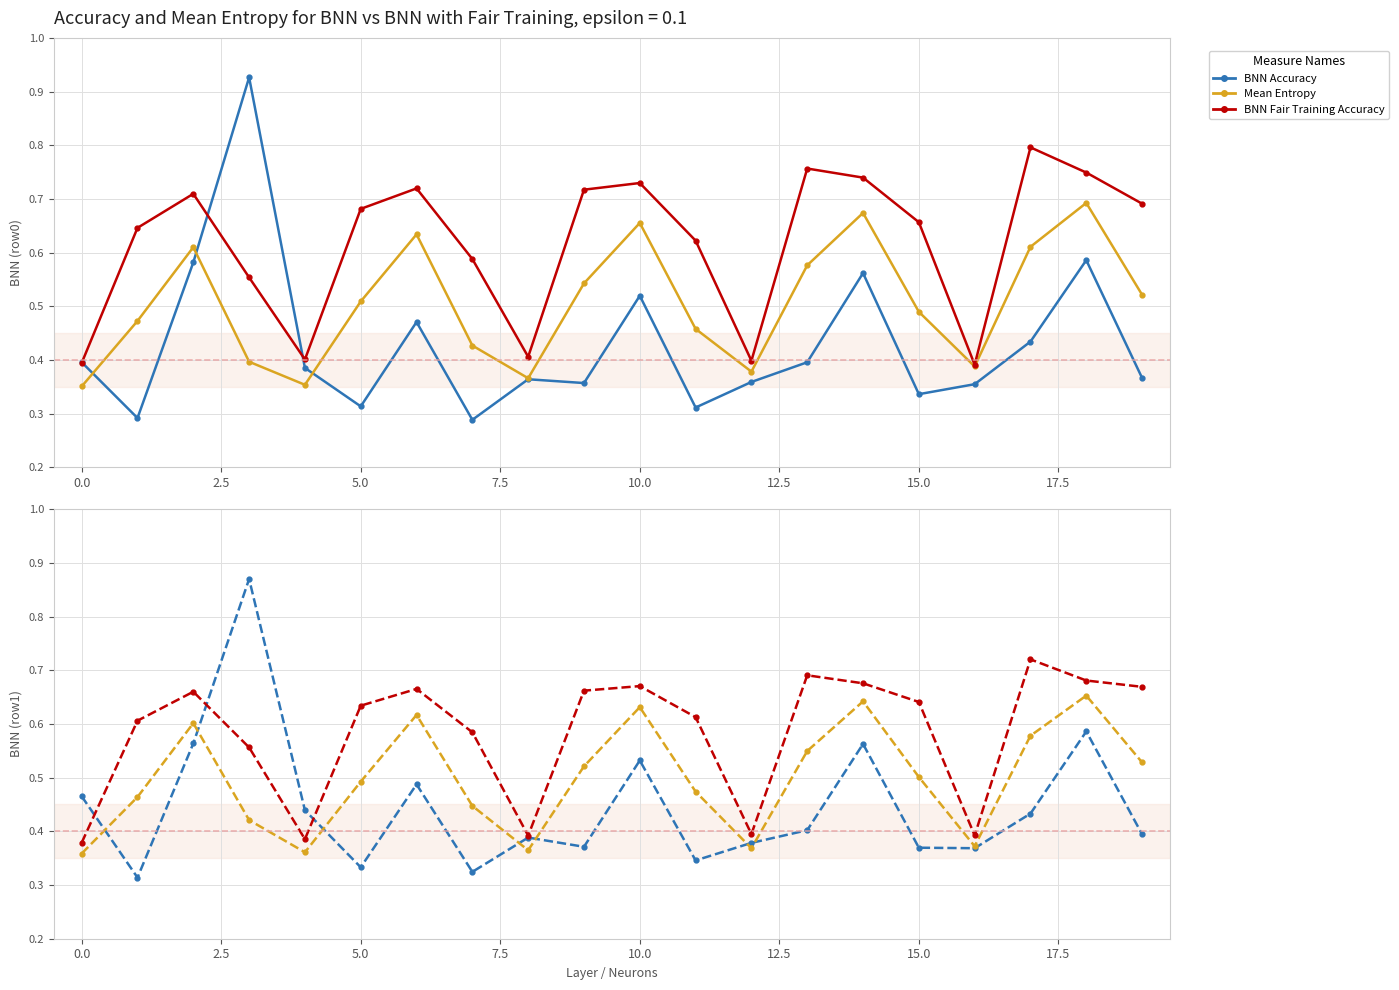

After their last crossing, which series has the higher values: Series A (row1) or Series C (row0)?

Series C (row0)